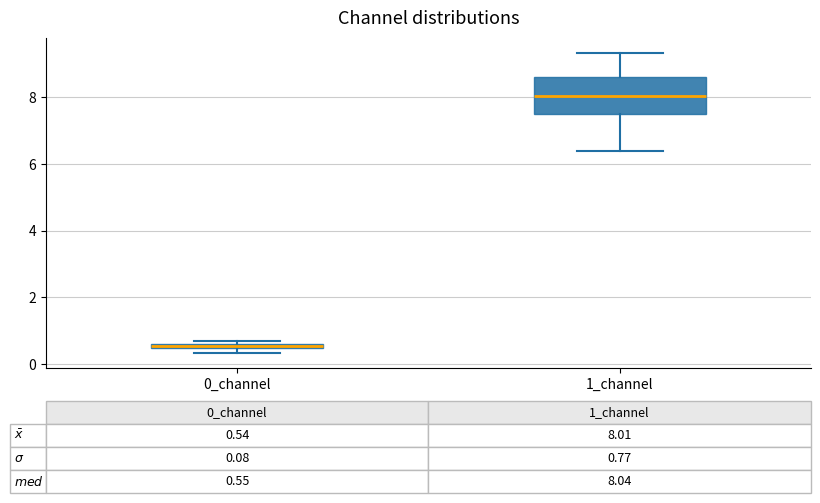

Which box's median line is the lowest?

0_channel